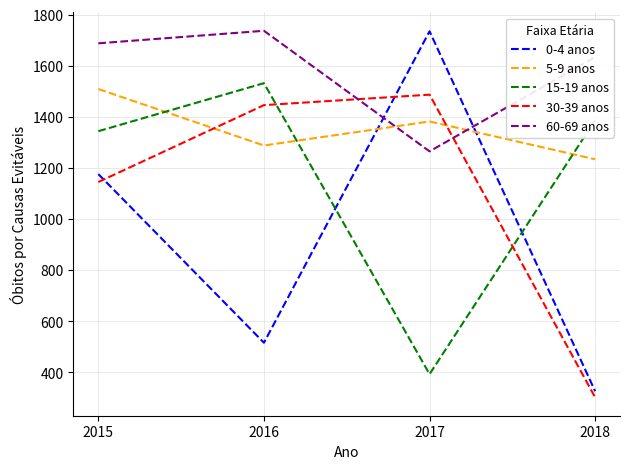

What is the sum of all 5-9 anos values?

5413